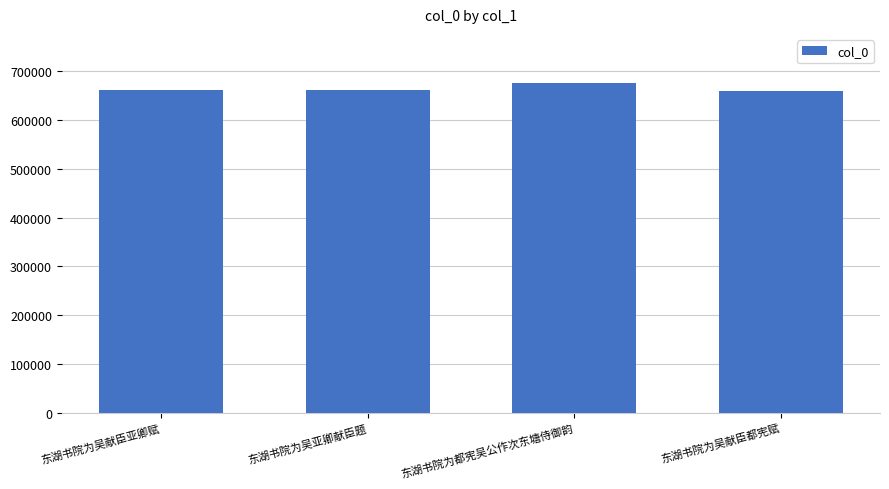

What is the value of the 1st bar from the left?

661139